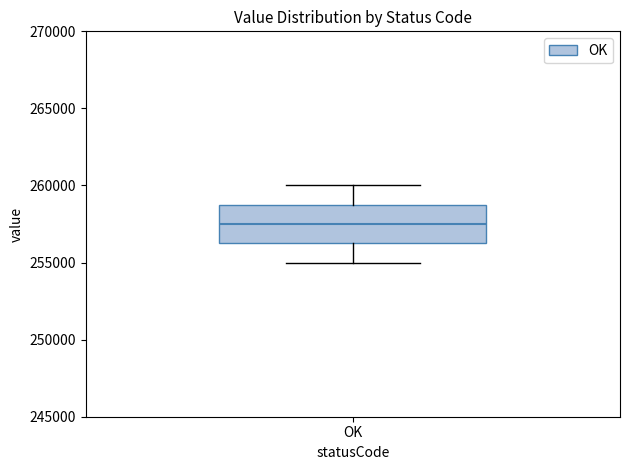

Transcribe this box plot: give where the median line is, the range the box spans, and where the two whiskers end, as read against the y-axis. The values are not printed on the chart, so give them approximately, as read against the axis.

median 257500, box 256500 to 259000, whiskers 255000 to 260000